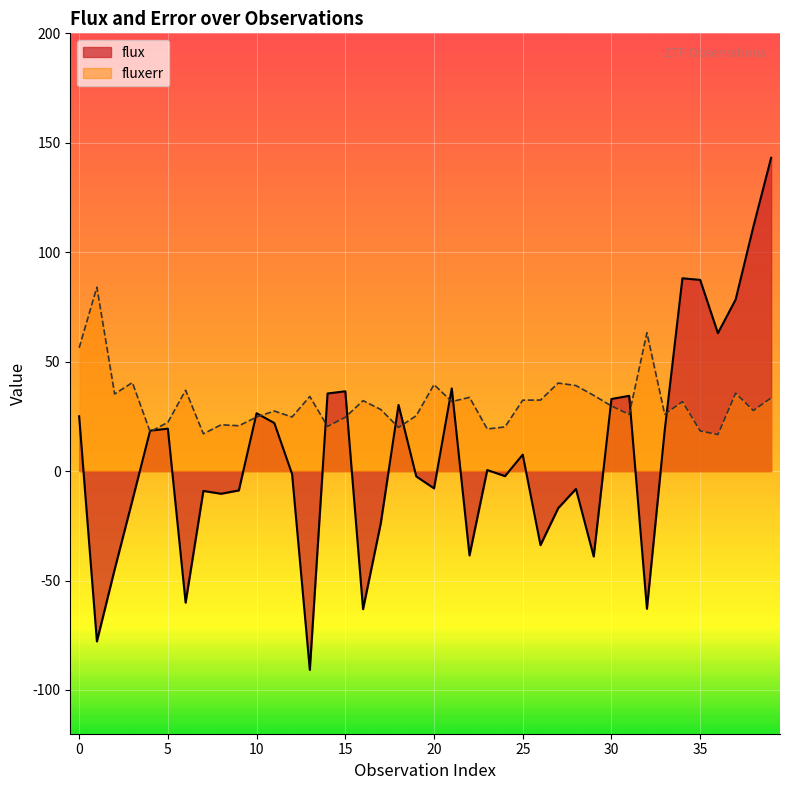

True or false: flux and fluxerr cross at least once.

True